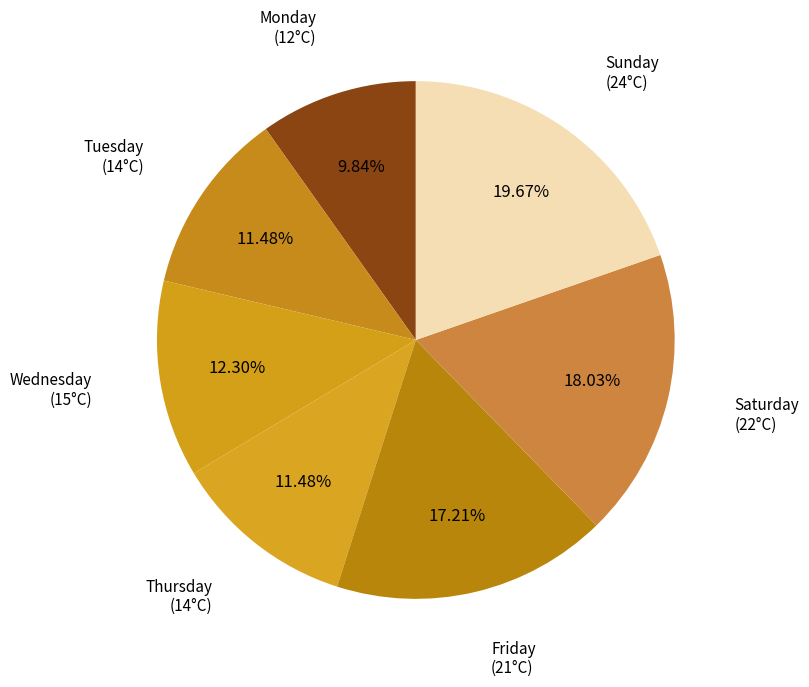

Between Wednesday (15°C) and Thursday (14°C), which is larger?

Wednesday (15°C)